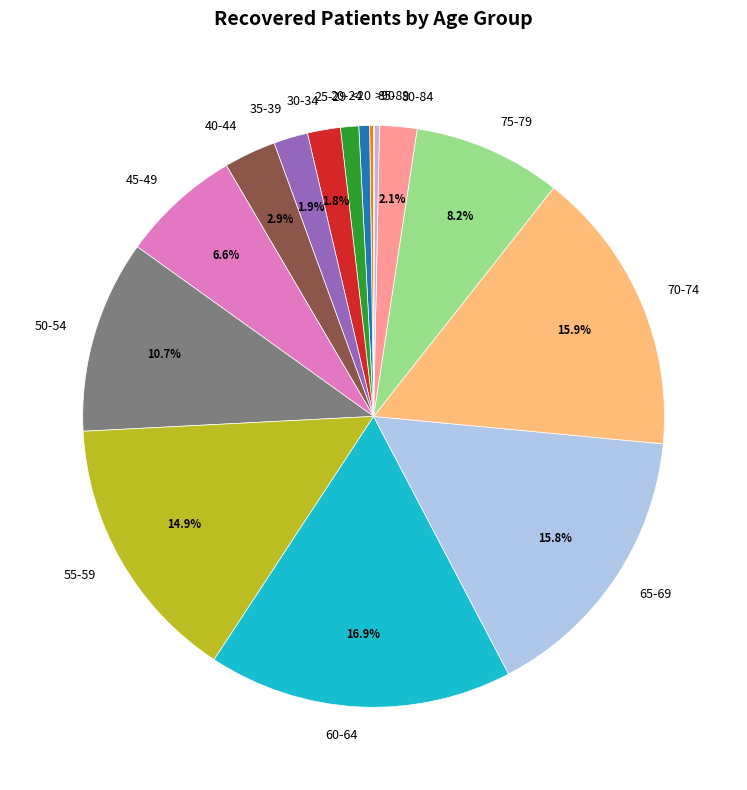

Which has a higher value, 20-24 or 70-74?

70-74